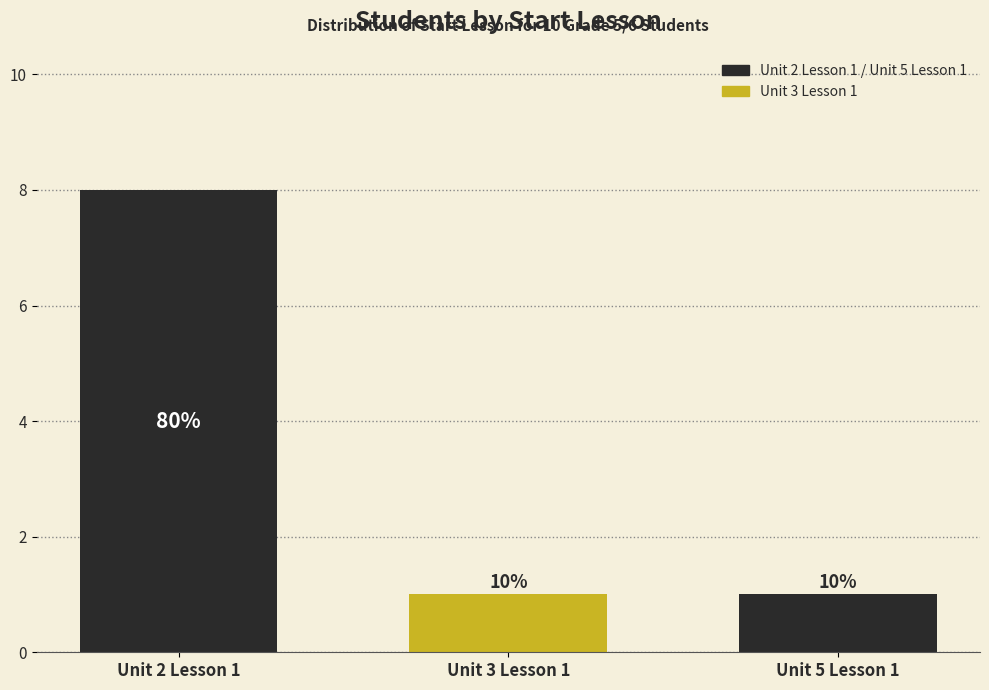

How many bars are there in each group?

3